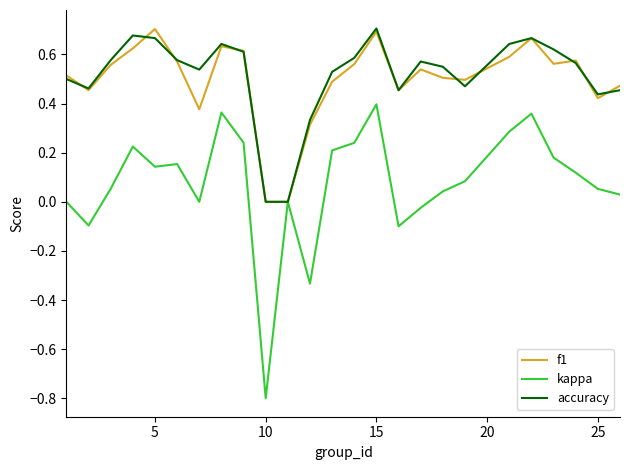

What is the minimum value shown in the chart?

-0.8